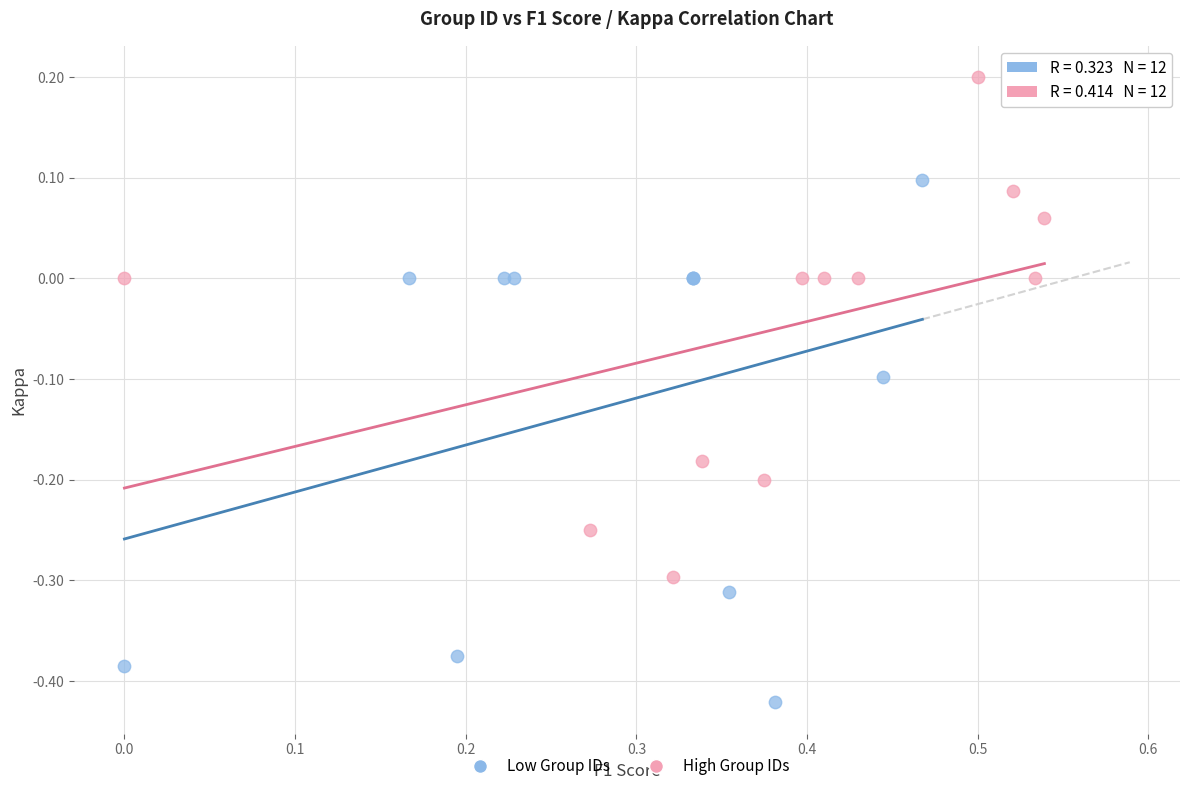

Which series contains the highest Y value?

High Group IDs